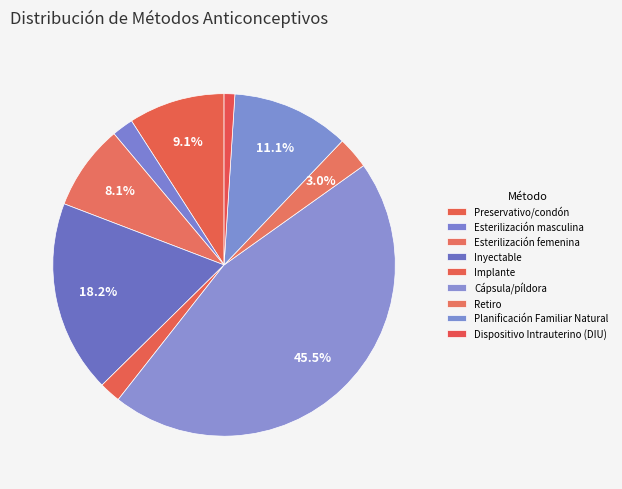

What is the largest slice in the pie chart?

Cápsula/píldora